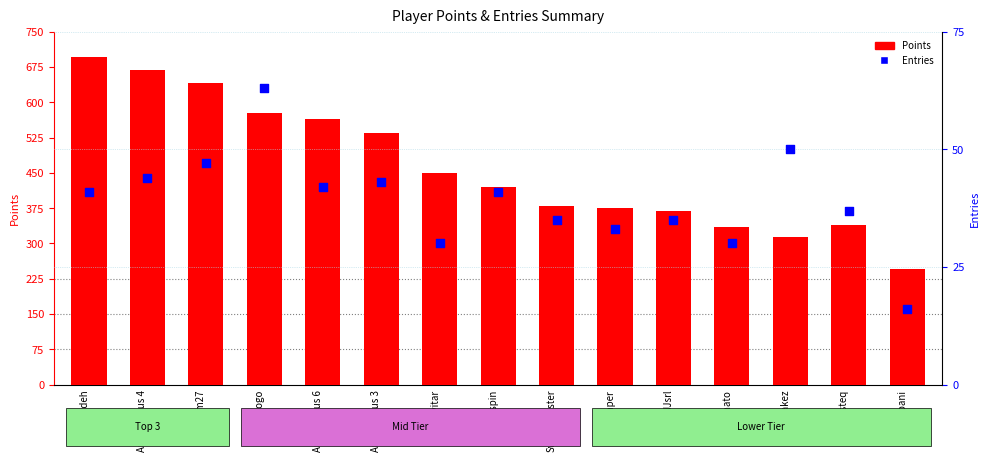

What is the total value across all series at Anonymous 4?

712